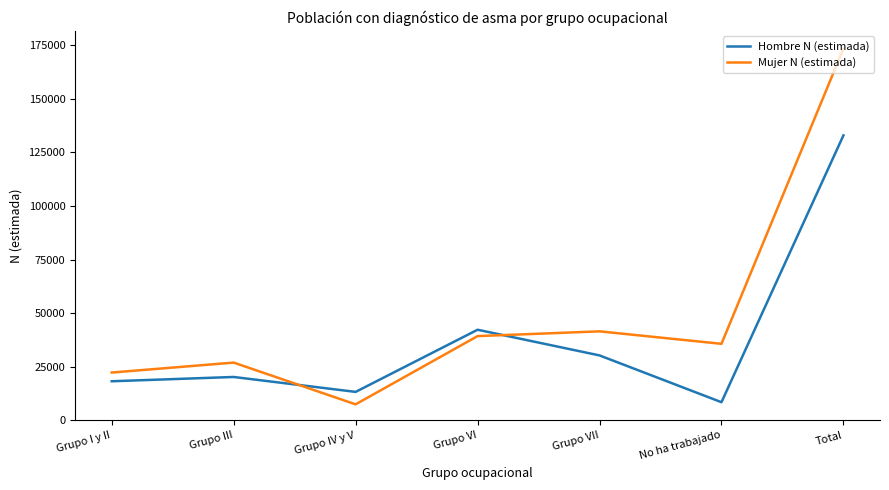

At Grupo III, list the series in order from smallest to largest.

Hombre N (estimada), Mujer N (estimada)